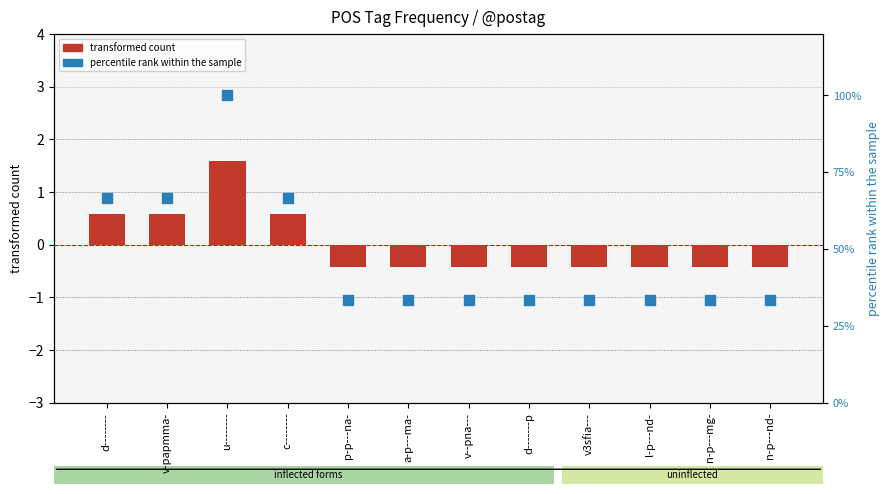

At how many categories does at least one series exceed 47?

4